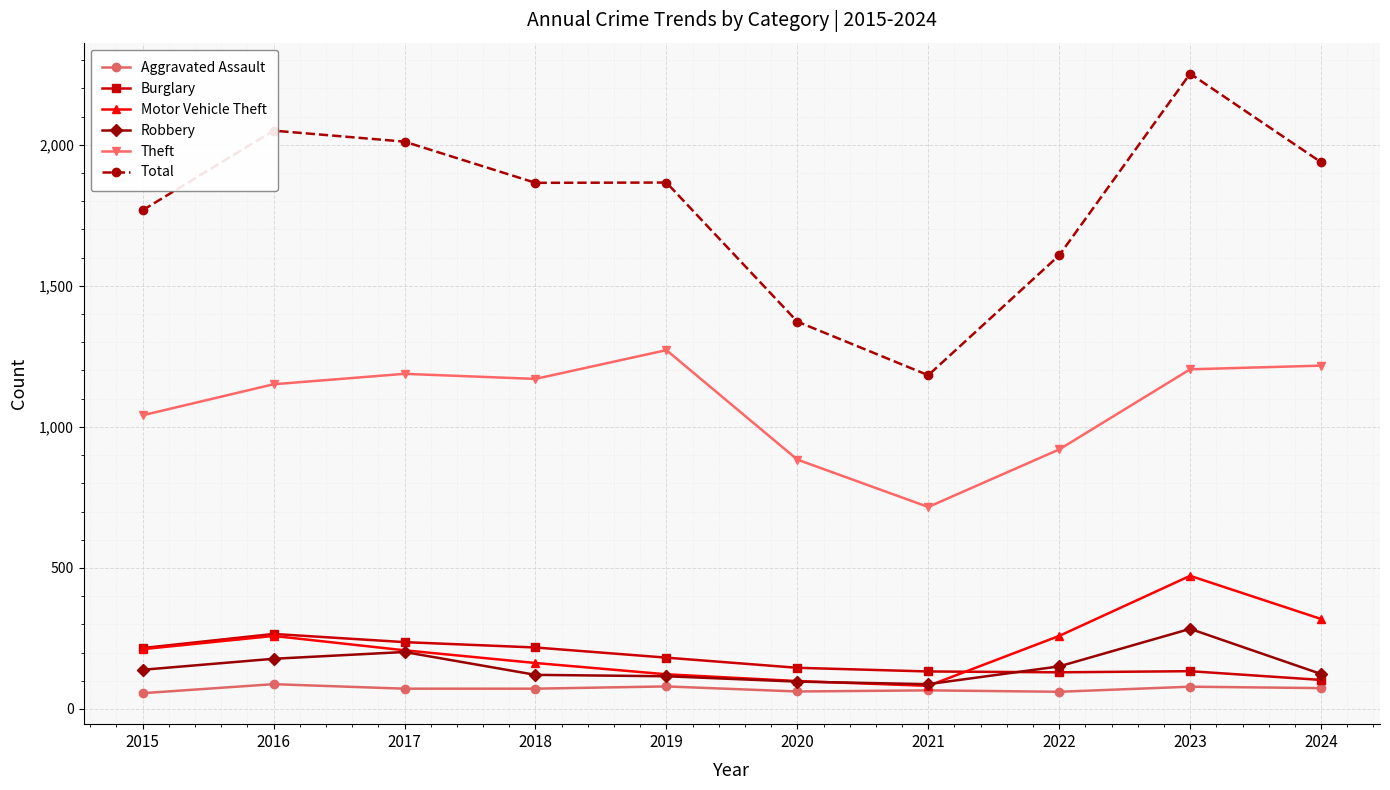

How many values in the Robbery series are below 139?

5